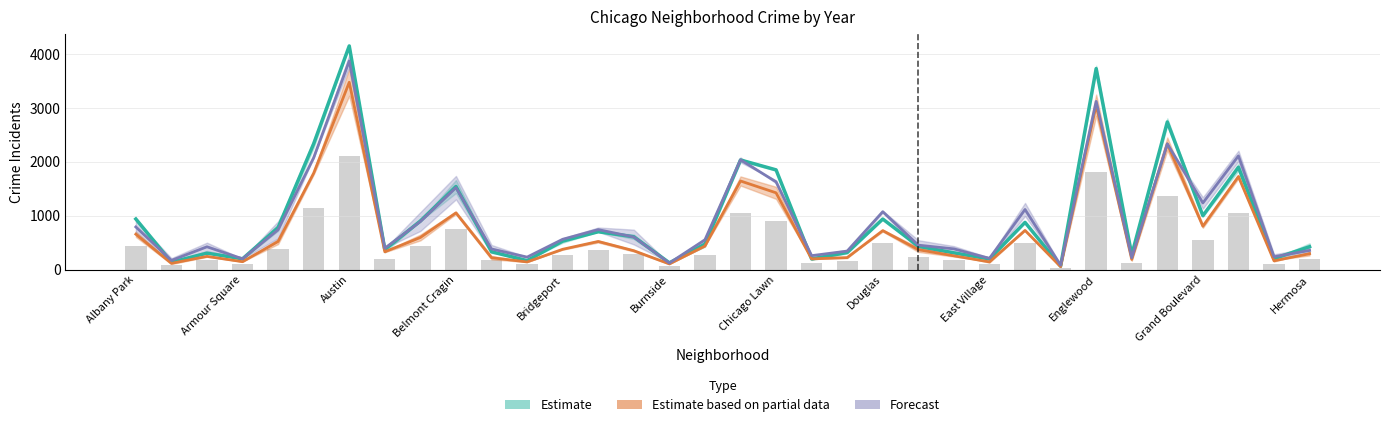

Which category has the lowest value across all series?

Edison Park